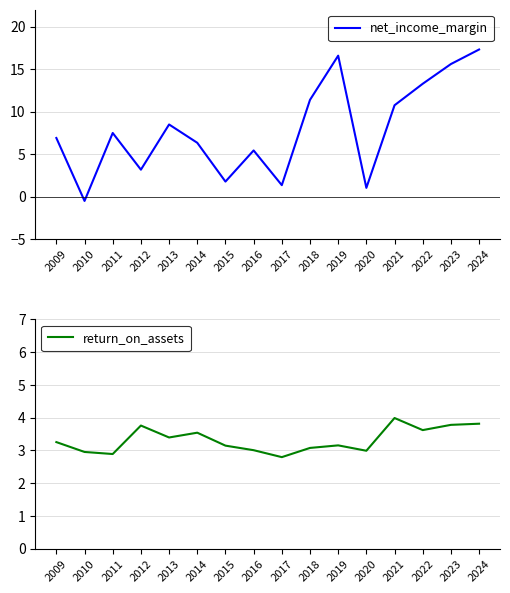

At which label does return_on_assets reach its minimum?

2017